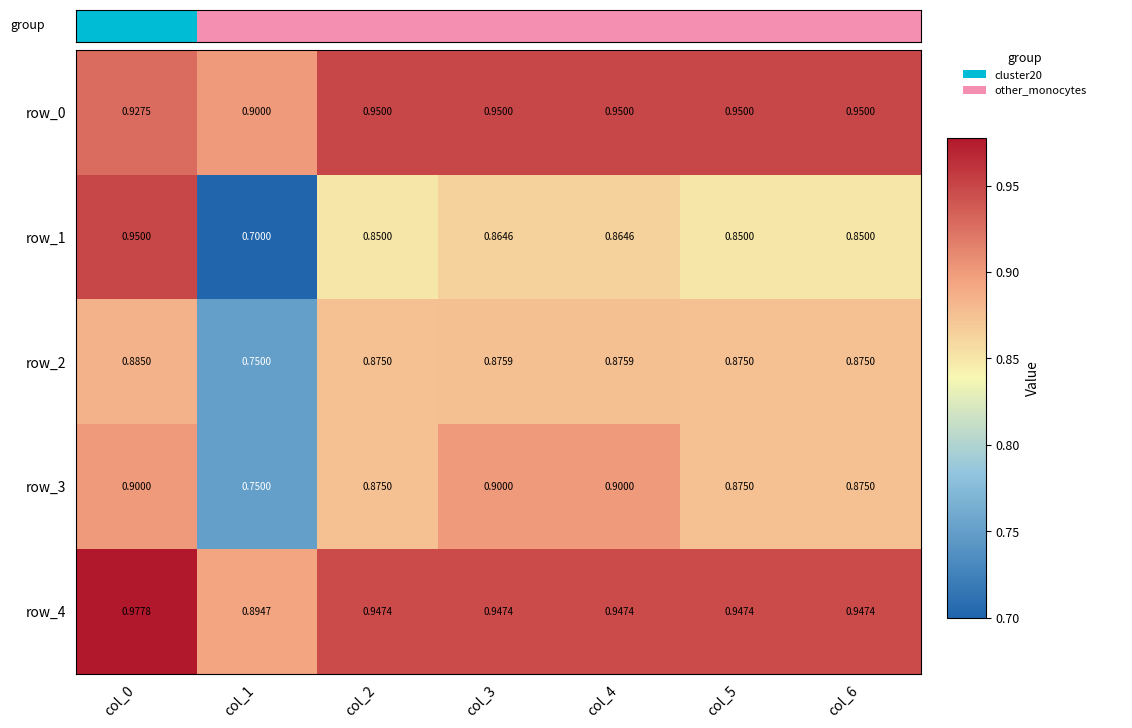

Is the value of row_3 at col_0 greater than the value of row_0 at col_5?

No